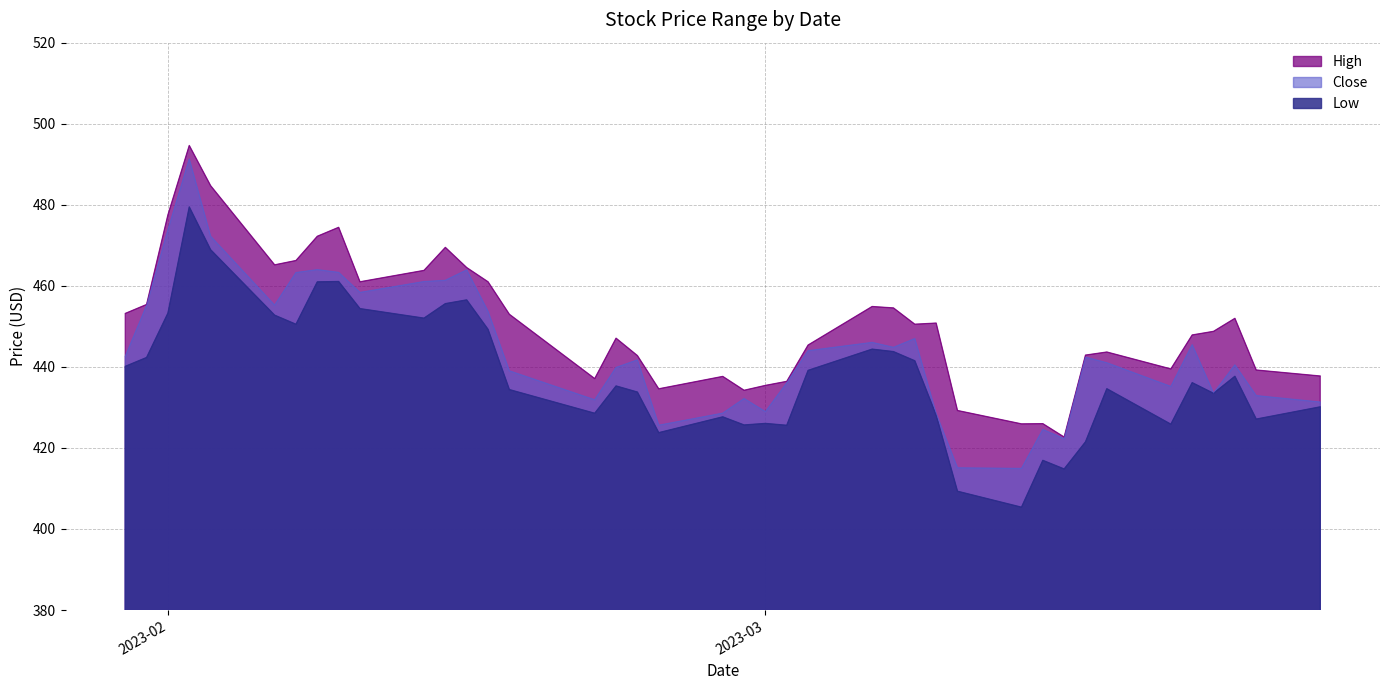

Rank the series by their average value, from highest to lowest.

High, Close, Low